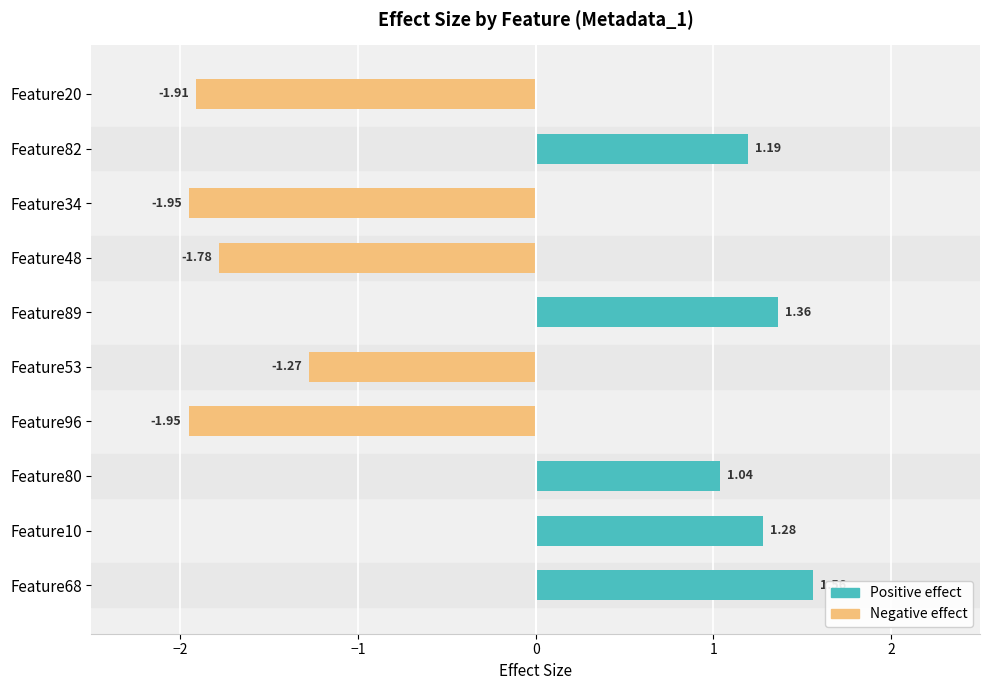

What is the sum of all Negative effect values?

-8.9